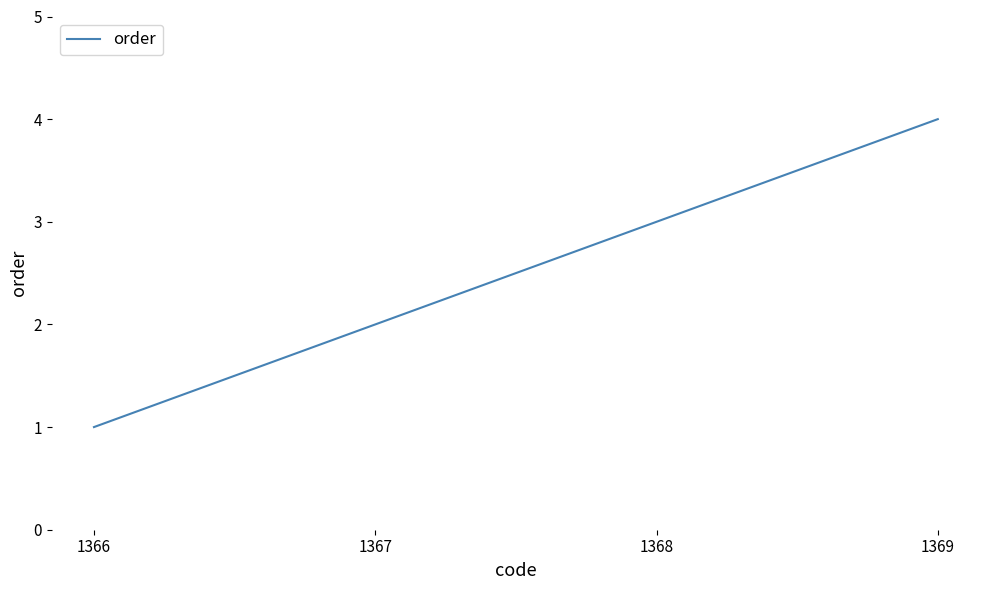

What is the sum of all values?

10